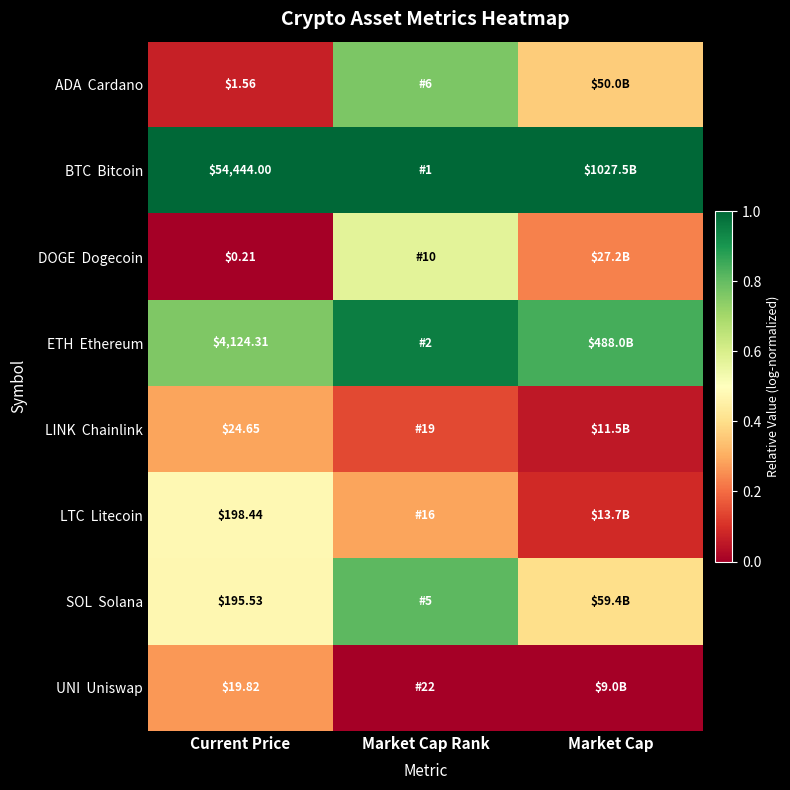

List the series in order of their peak value, highest first.

BTC Bitcoin, ETH Ethereum, SOL Solana, ADA Cardano, DOGE Dogecoin, LTC Litecoin, LINK Chainlink, UNI Uniswap